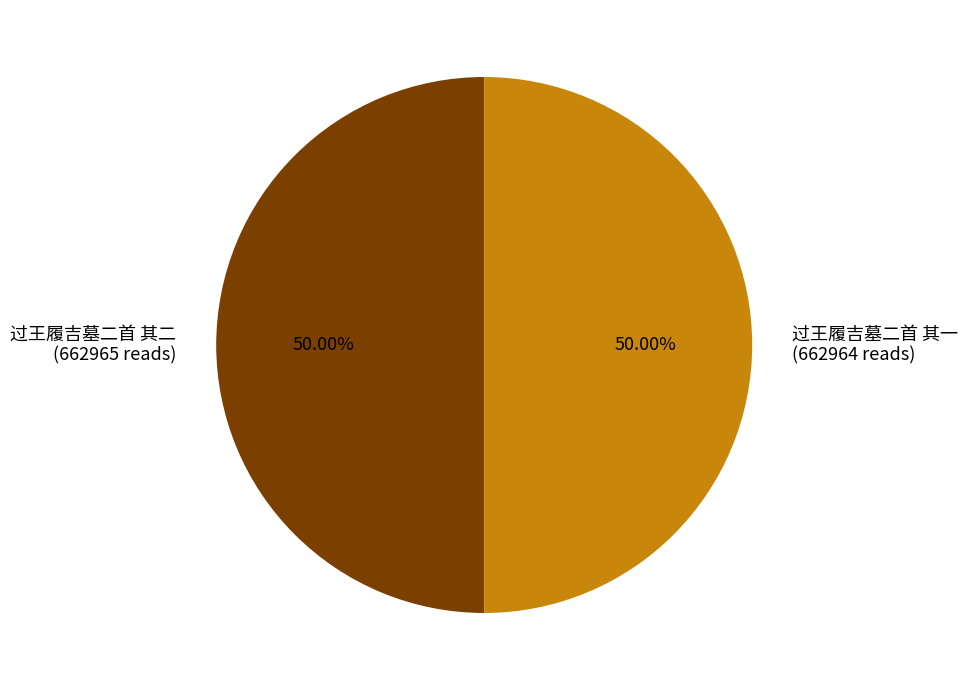

Combined, do 过王履吉墓二首 其一 (662964 reads) and 过王履吉墓二首 其二 (662965 reads) account for over 50%?

Yes